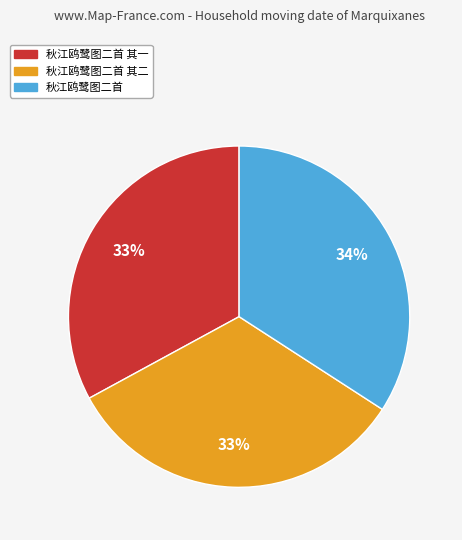

Between 秋江鸥鹭图二首 其一 and 秋江鸥鹭图二首, which is larger?

秋江鸥鹭图二首